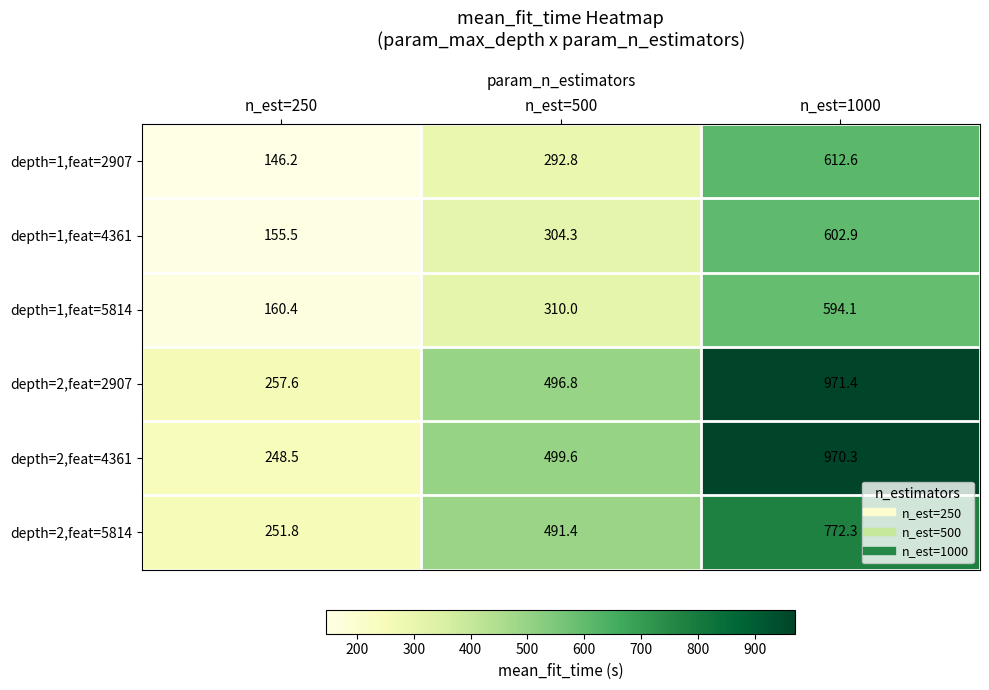

What value does the depth=1,feat=2907 series have at n_est=250?

146.2